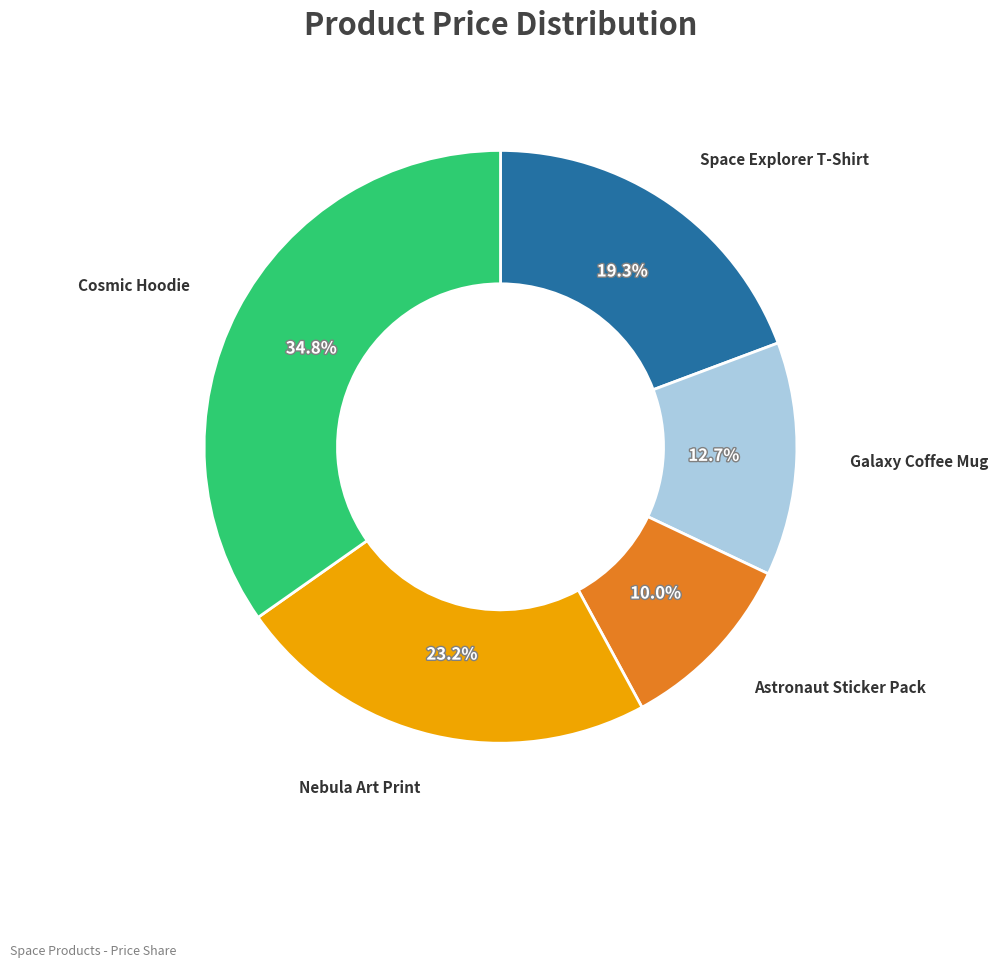

Which category has the biggest portion of the pie?

Cosmic Hoodie